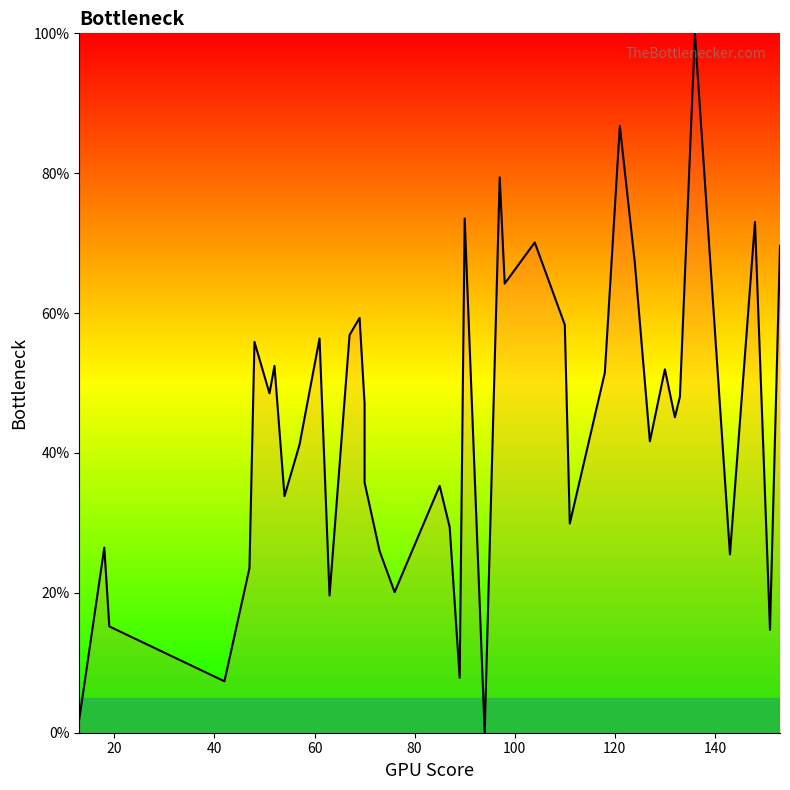

How many series are shown in this chart?

1